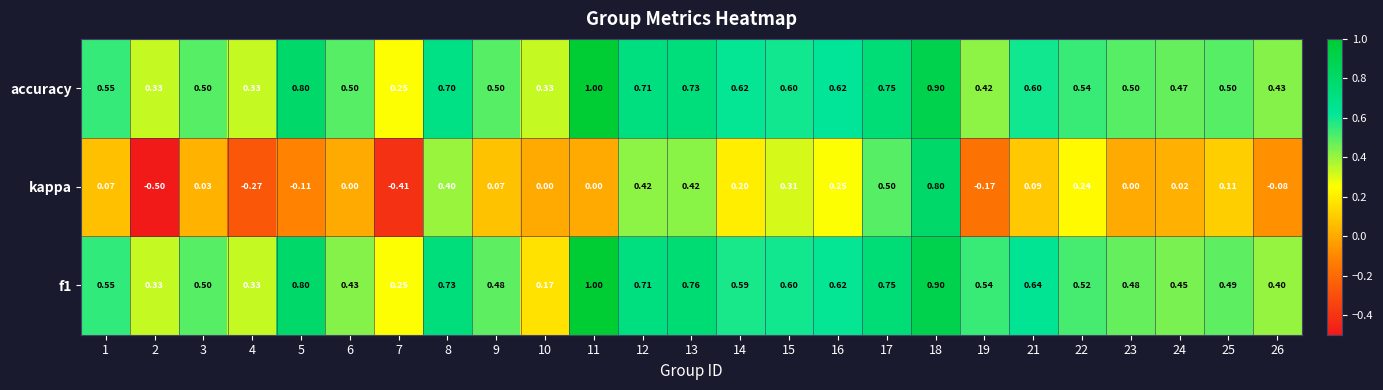

Which series has the widest spread of values?

kappa